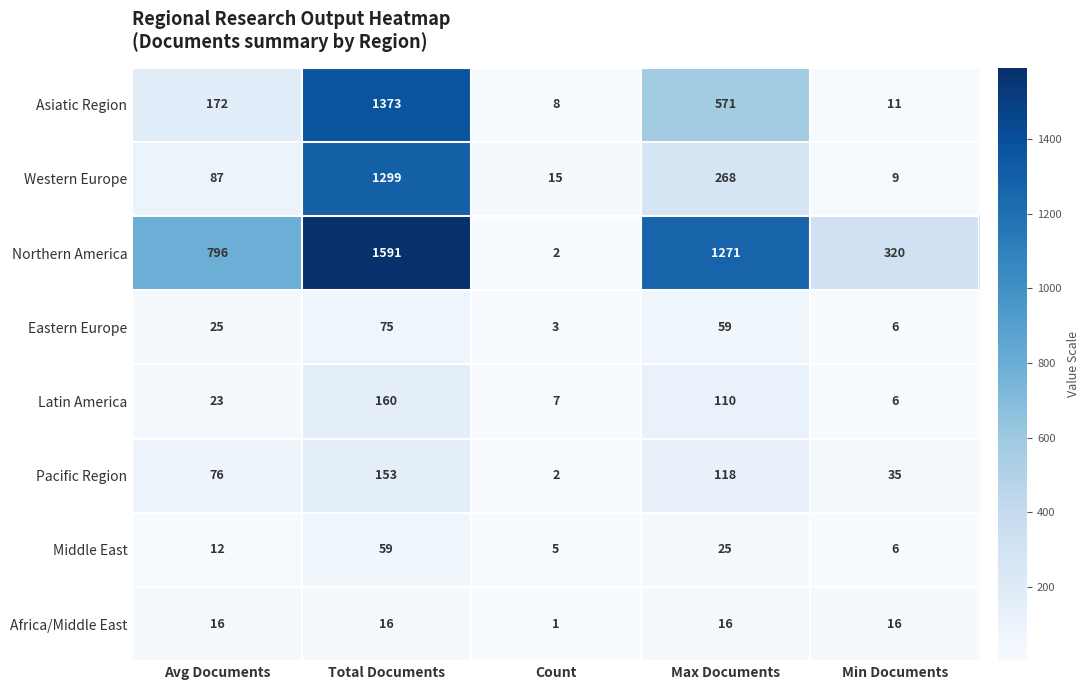

How many data points does each series have?

5